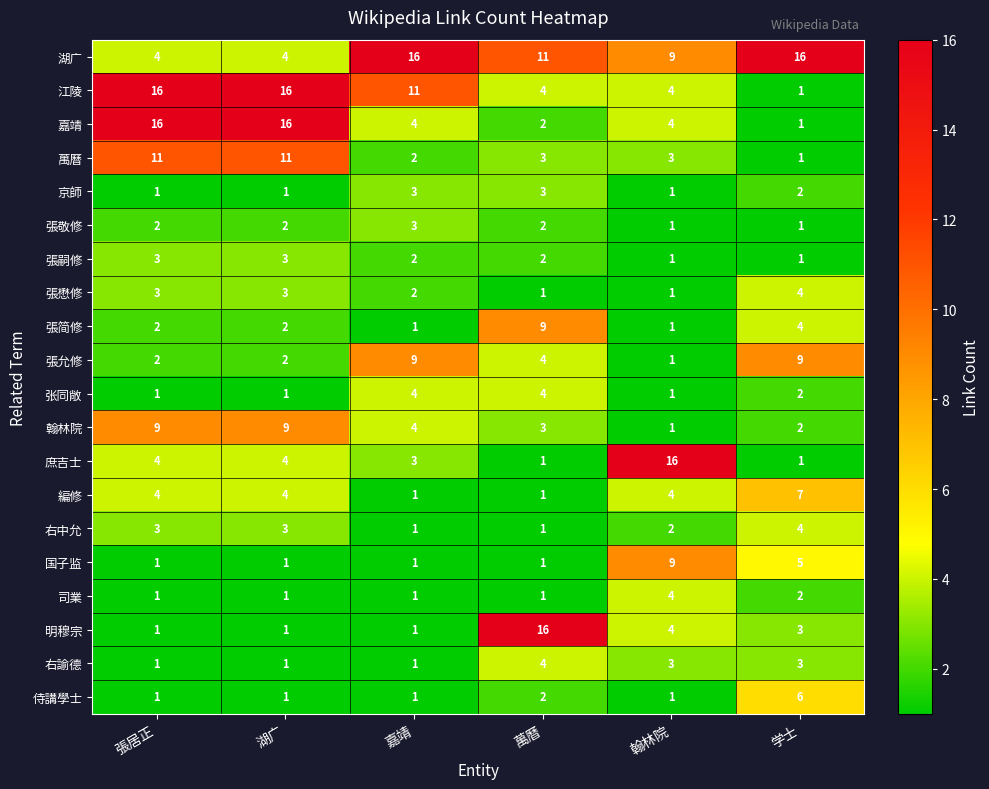

What is the difference between the highest and lowest values at 萬曆?

15